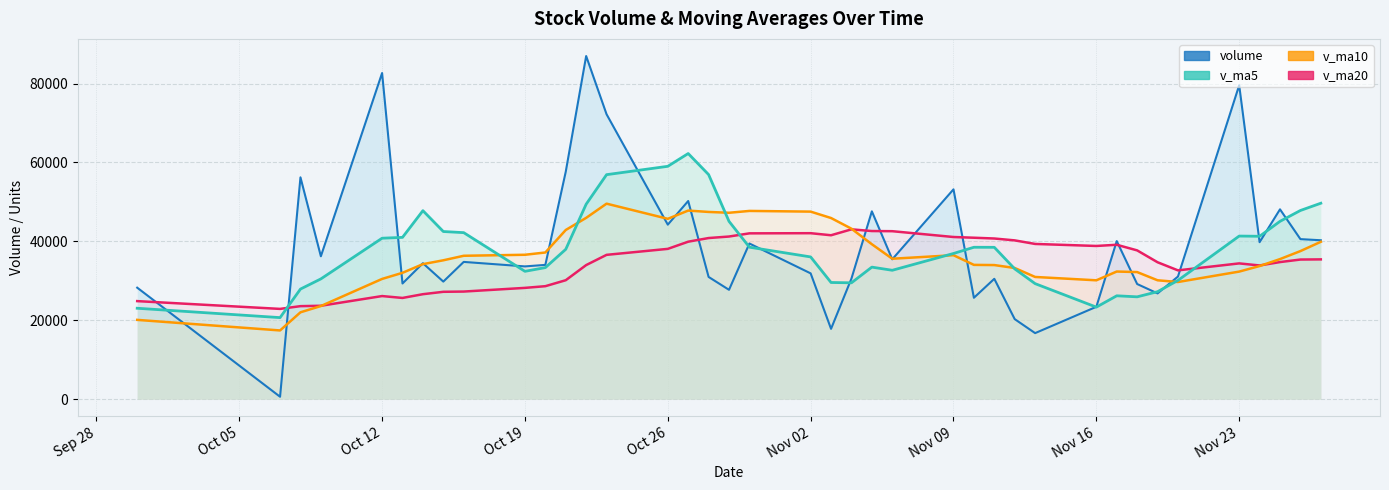

What position from the right is 2015-10-23?

26